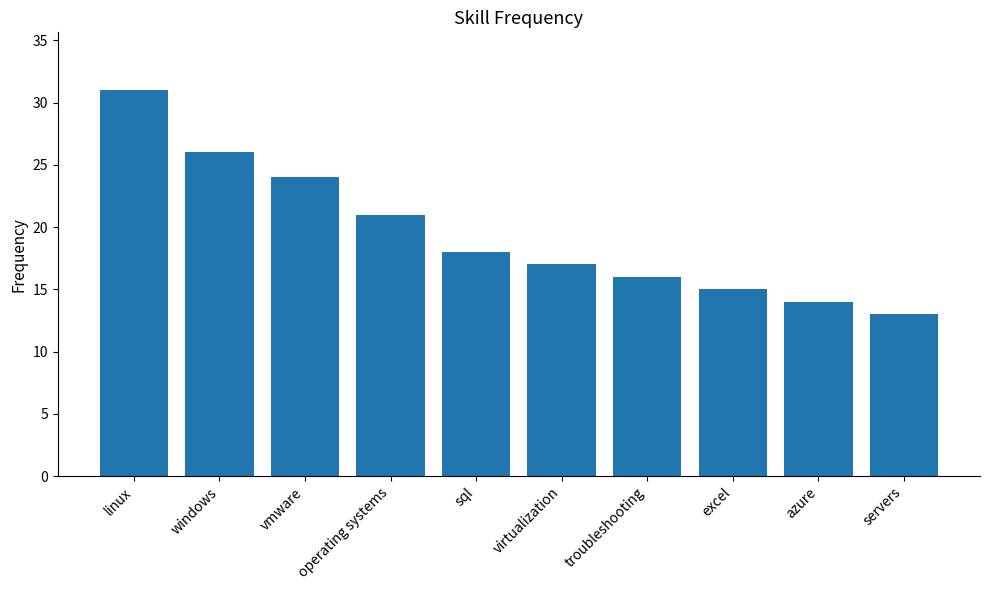

What is the change in value from vmware to sql?

-6